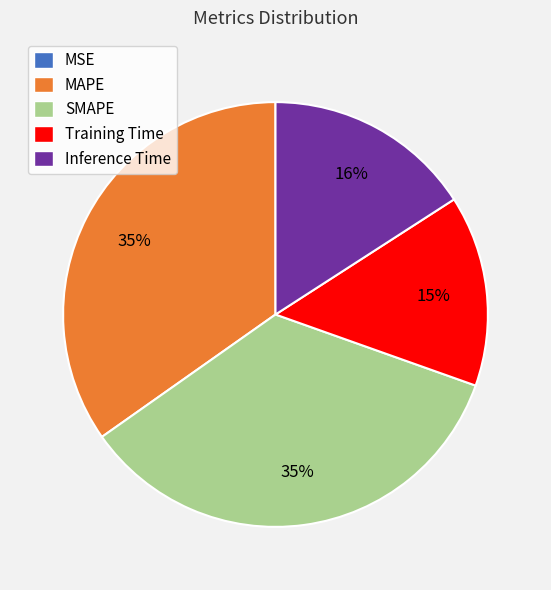

To the nearest percent, what percentage of the pie is MAPE?

35%